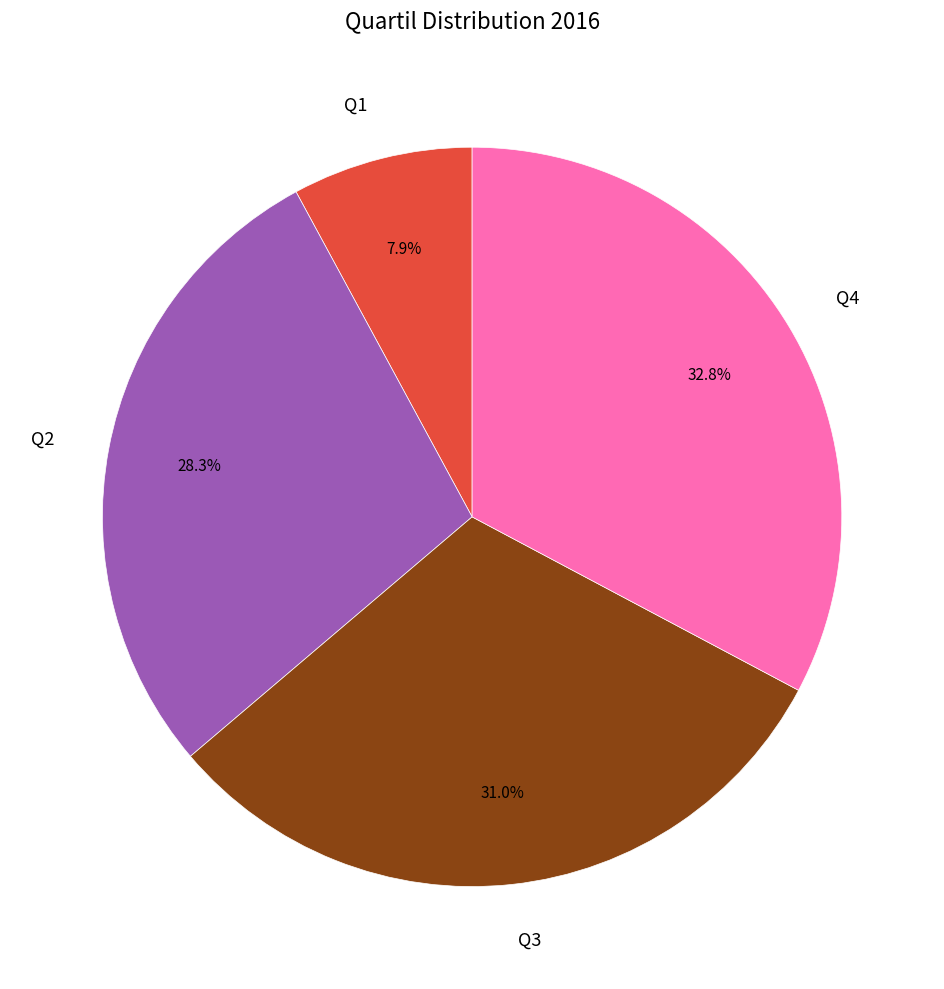

To the nearest percent, what portion does Q1 represent?

8%